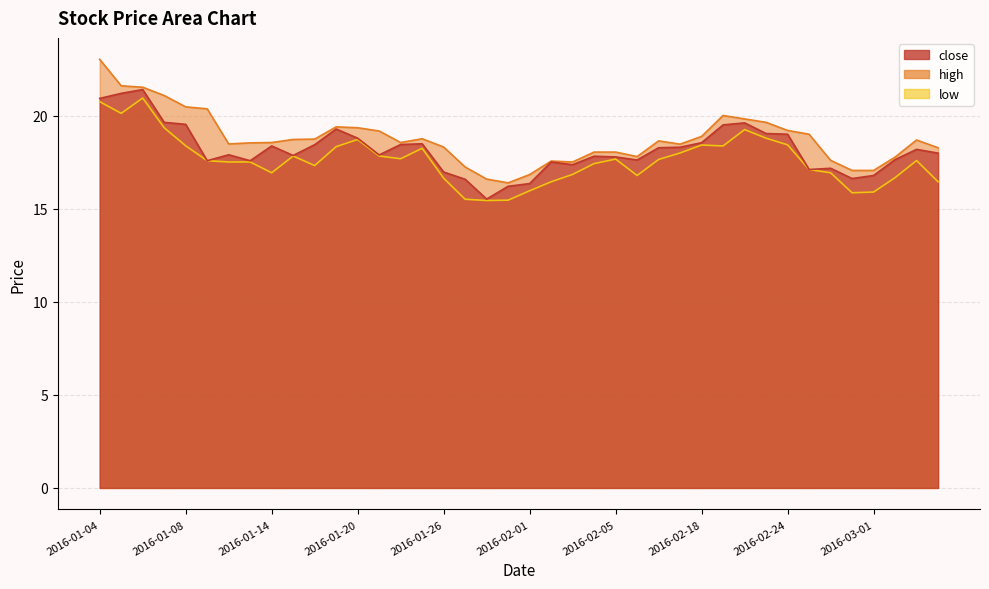

List the series in order of their overall mean, highest first.

high, close, low